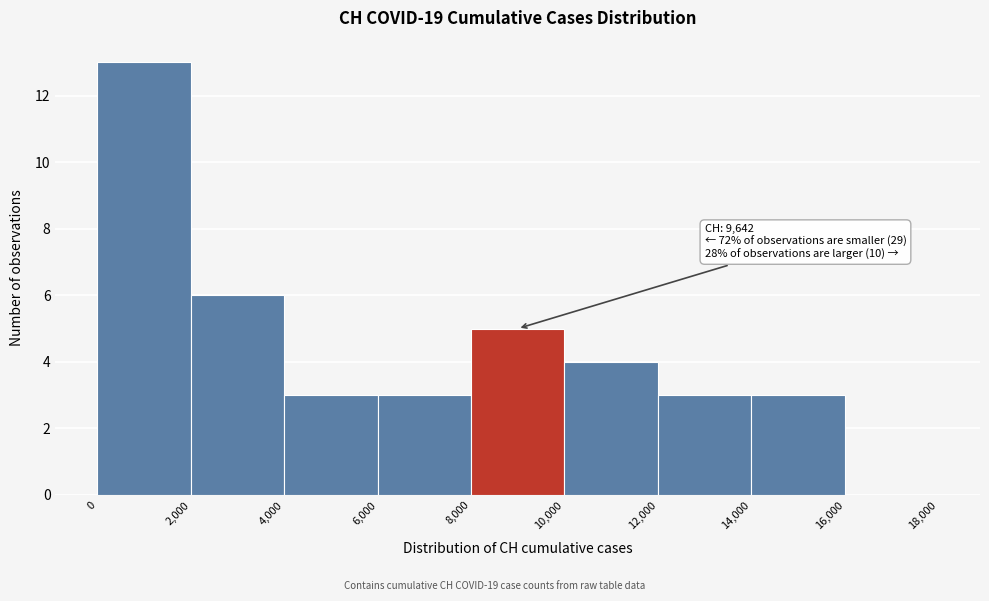

Over which range of the x-axis is the bar tallest?

0 to 2,000